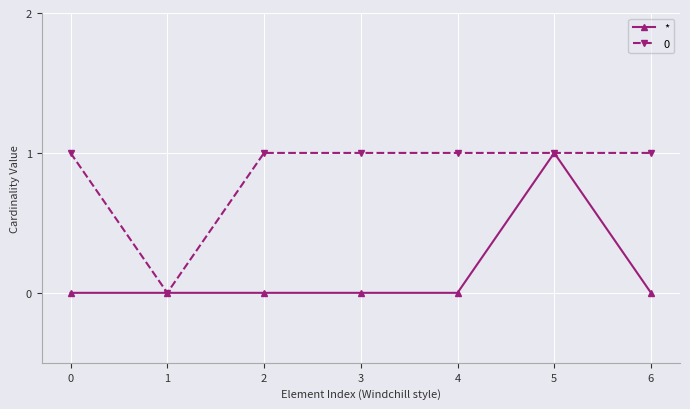

How many distinct data groups are displayed?

2